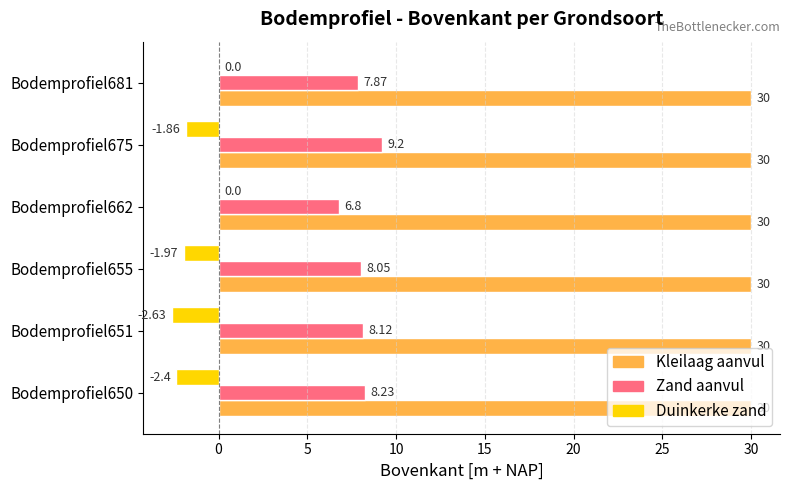

Which series has the largest total across all categories?

Kleilaag aanvul